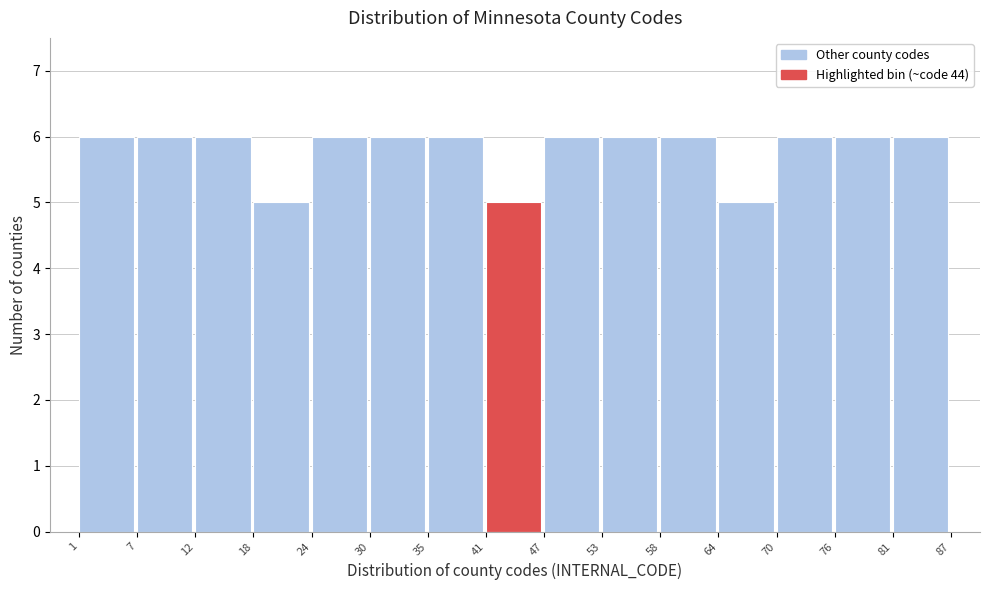

Reading left to right, list every bar in this chart as the range it spans on the x-axis followed by its height. The values are not printed on the chart, so give them approximately, as read against the axis.

1 to 7: 6
7 to 12: 6
12 to 18: 6
18 to 24: 5
24 to 30: 6
30 to 35: 6
35 to 41: 6
41 to 47: 5
47 to 53: 6
53 to 58: 6
58 to 64: 6
64 to 70: 5
70 to 76: 6
76 to 81: 6
81 to 87: 6